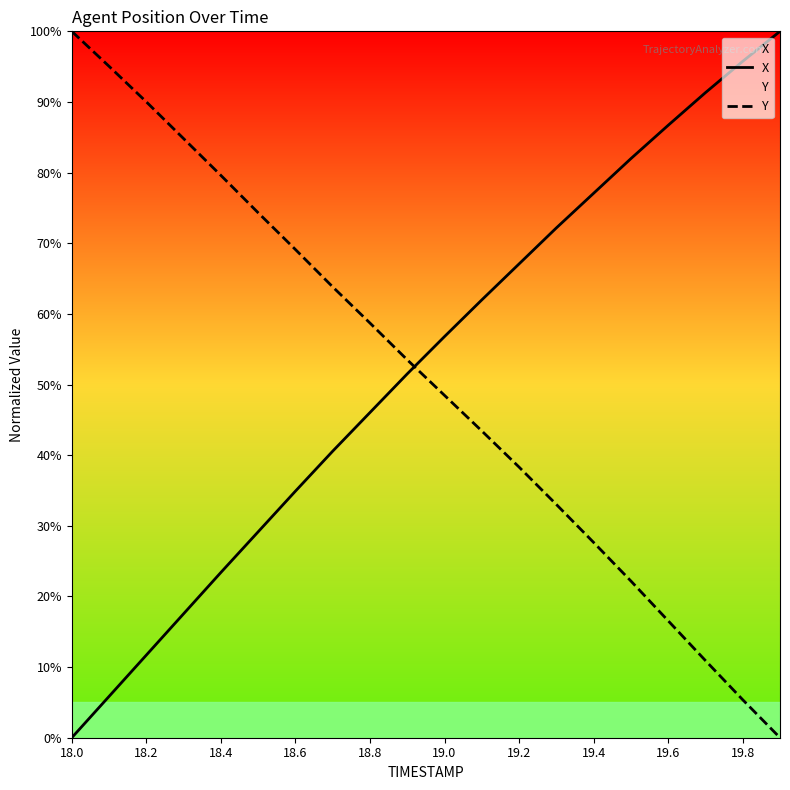

What are all the series names shown in the legend?

X, Y